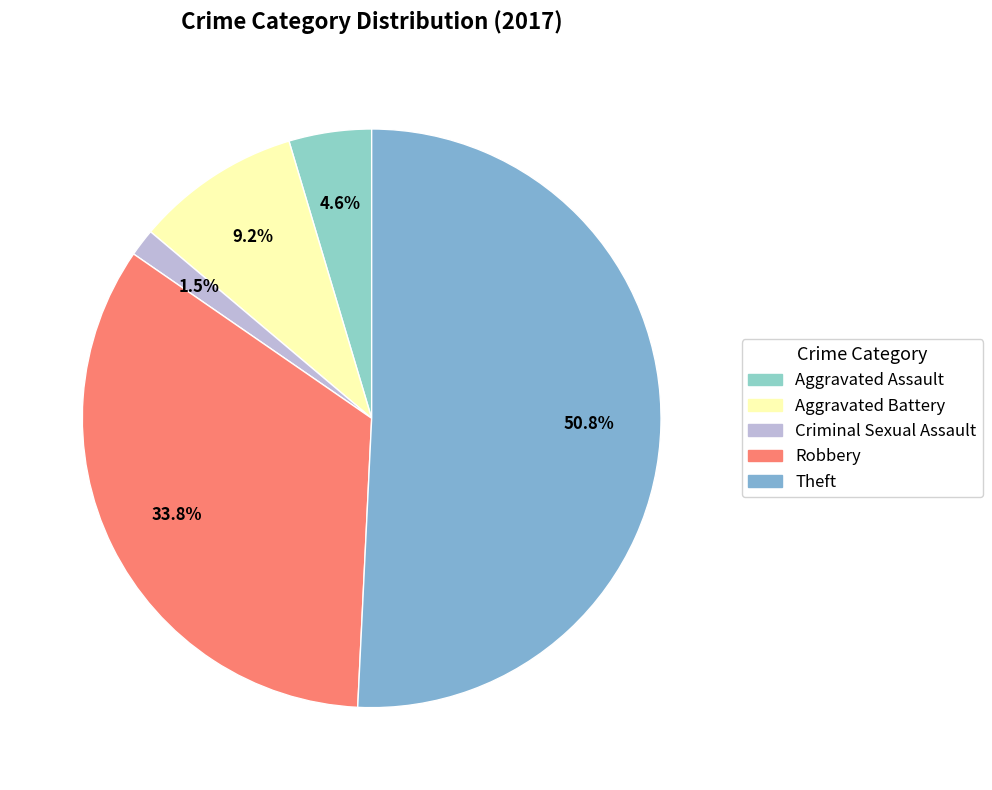

Between Aggravated Assault and Theft, which is larger?

Theft